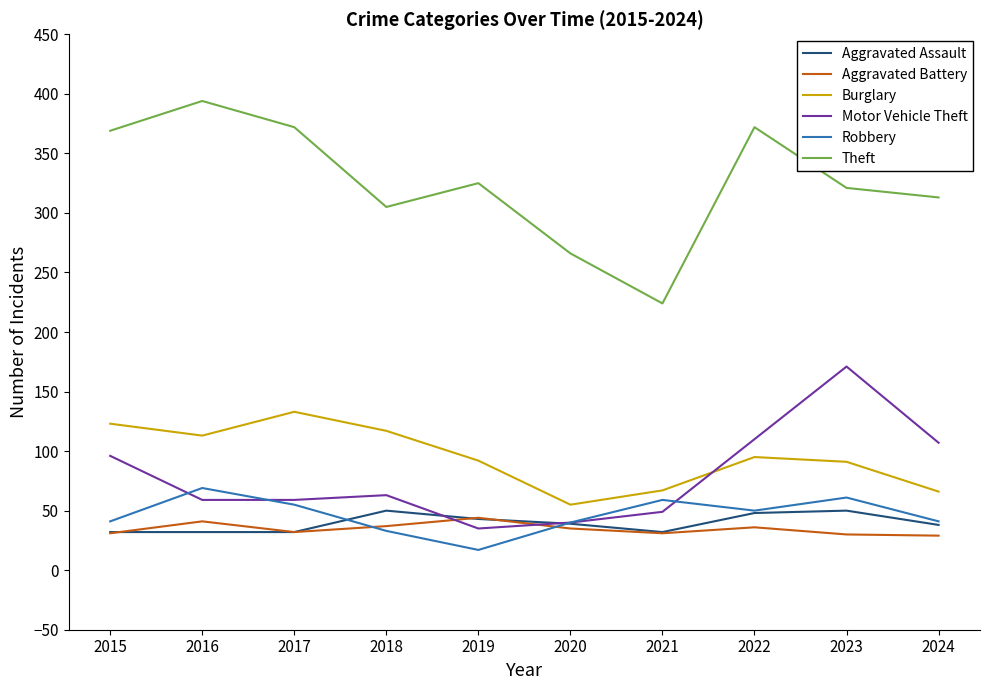

How many series are shown in this chart?

6